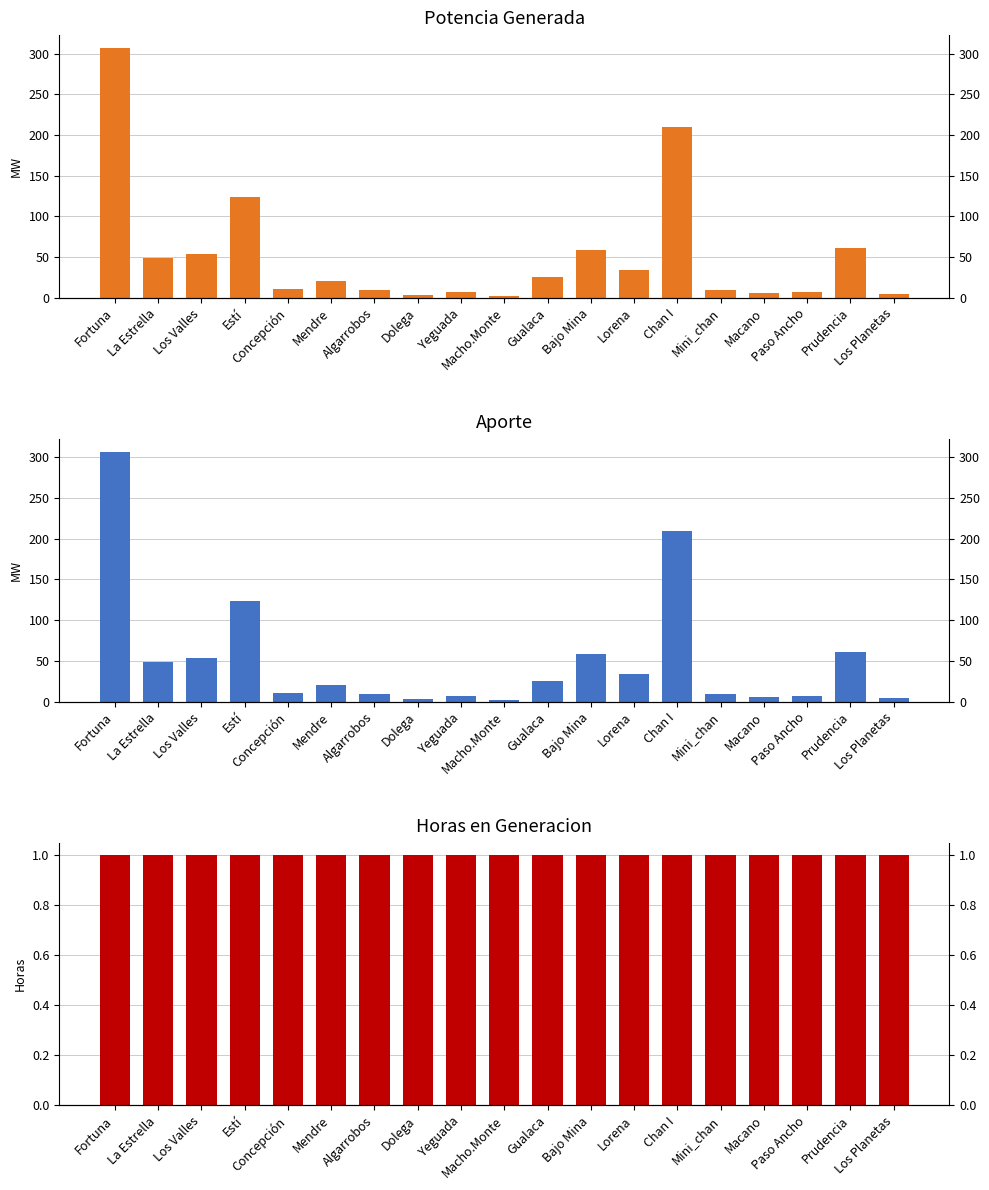

What is the total value across all series at Concepción?

23.0